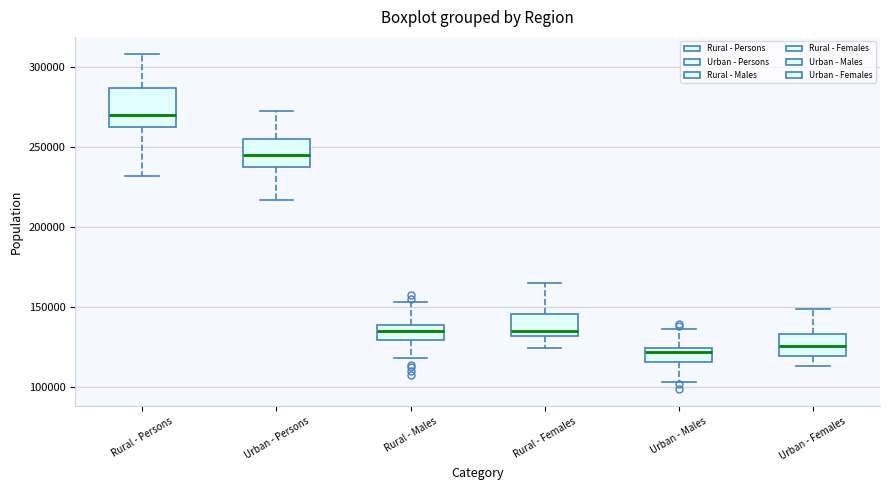

Where is the lower edge of the box for Rural - Persons on the y-axis? The values are not printed on the chart, so give them approximately, as read against the axis.

265000